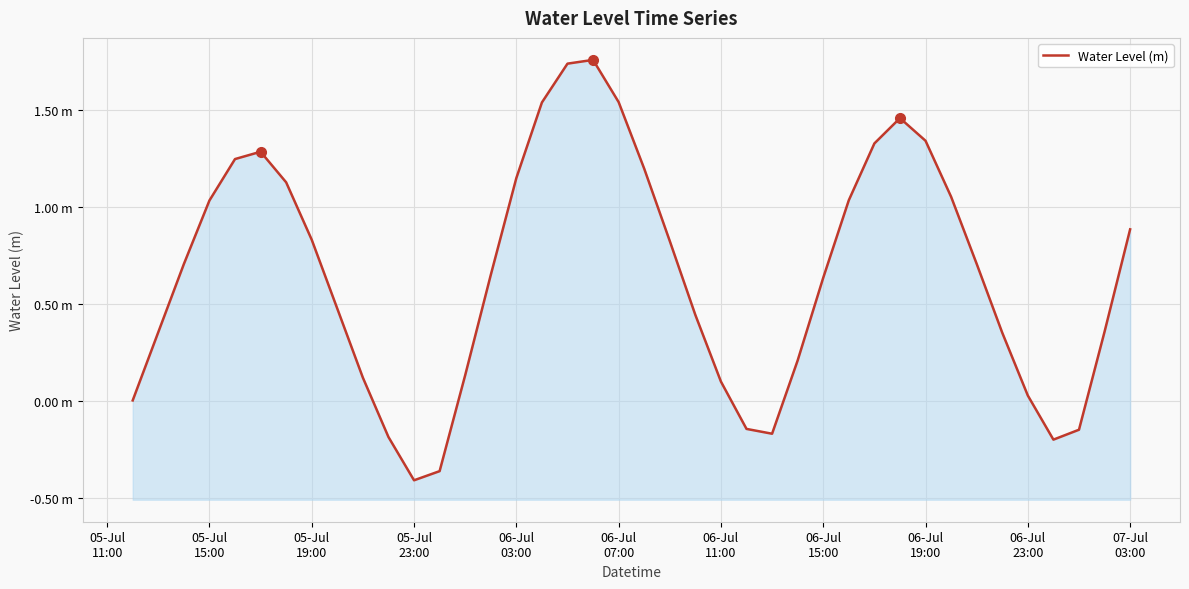

At which label is the value closest to 0?

05-Jul
11:00